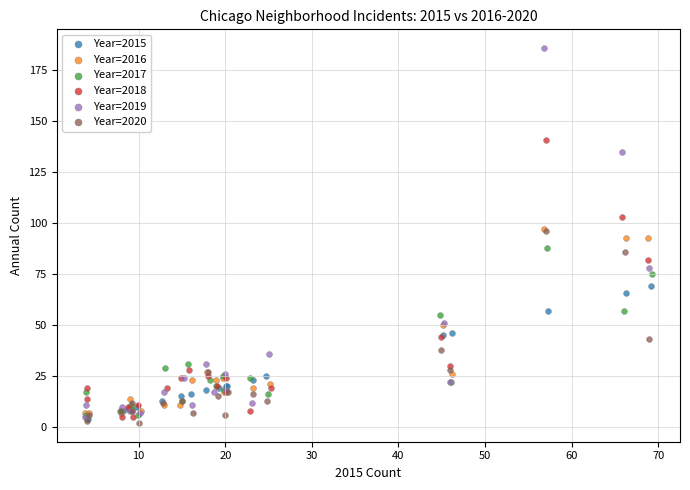

What are all the series names shown in the legend?

Year=2015, Year=2016, Year=2017, Year=2018, Year=2019, Year=2020